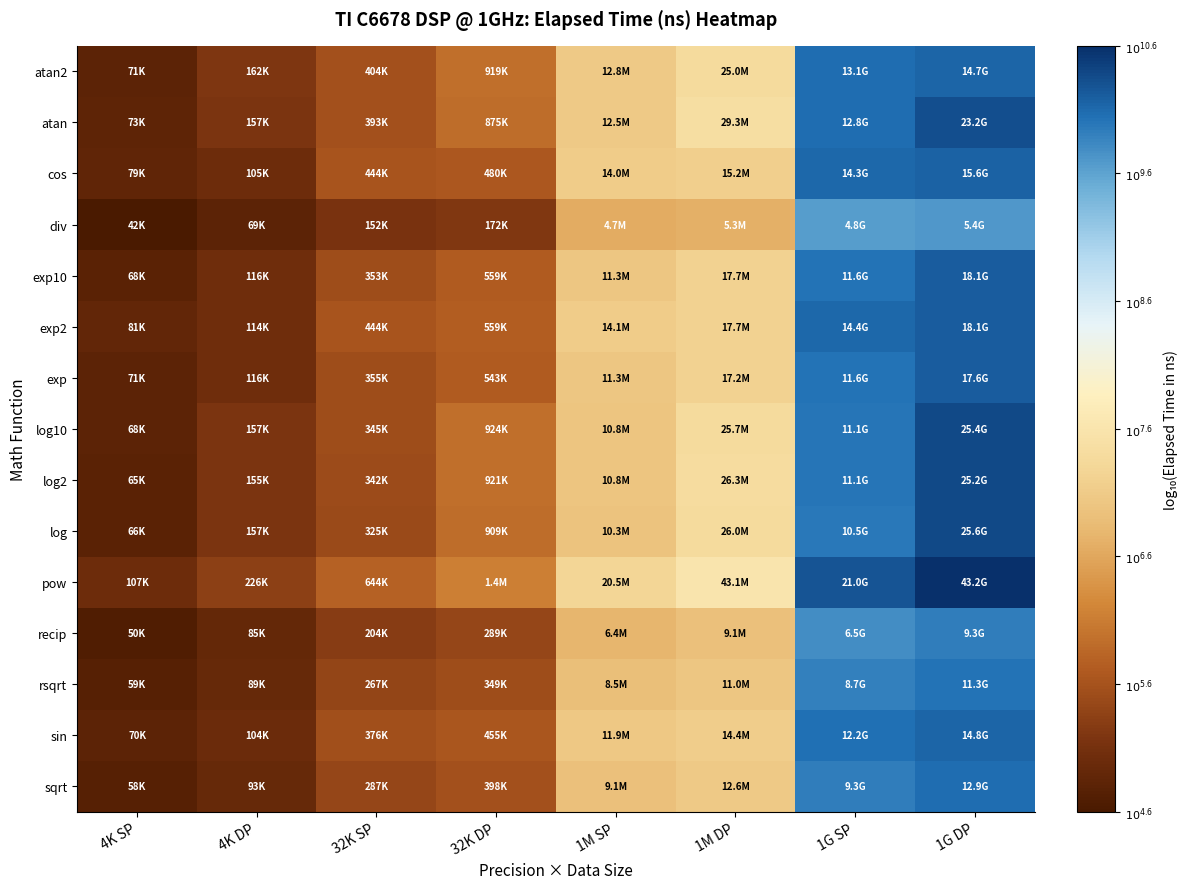

How many data points does each series have?

8